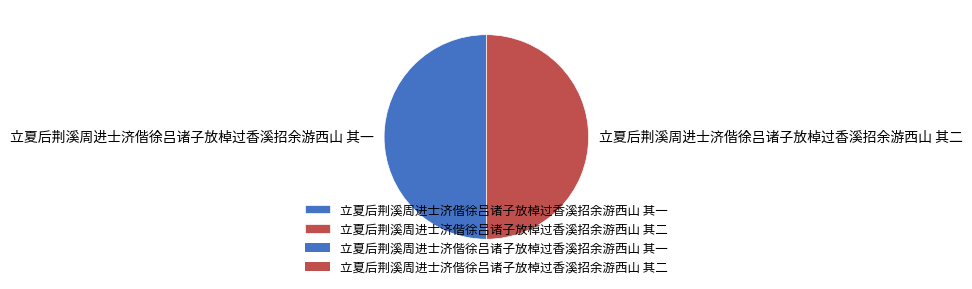

What is the ratio of the value at 立夏后荆溪周进士济偕徐吕诸子放棹过香溪招余游西山 其二 to the value at 立夏后荆溪周进士济偕徐吕诸子放棹过香溪招余游西山 其一?

1.0